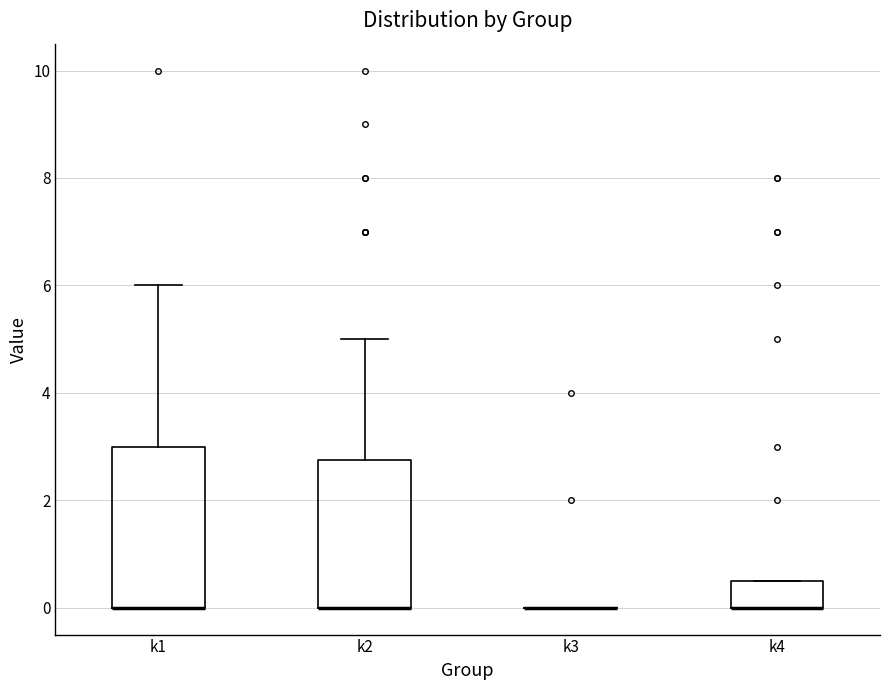

Reading left to right, read every box against the y-axis: the position of its median line, the range the box covers, and the ends of its whiskers. The values are not printed on the chart, so give them approximately, as read against the axis.

k1: median 0.0 (drawn on the box's lower edge), box 0.0 to 3.0, whiskers 0.0 to 6.0
k2: median 0.0 (drawn on the box's lower edge), box 0.0 to 2.8, whiskers 0.0 to 5.0
k3: box collapsed to a line at 0.0, whiskers 0.0 to 0.0
k4: median 0.0 (drawn on the box's lower edge), box 0.0 to 0.6, whiskers 0.0 to 0.6